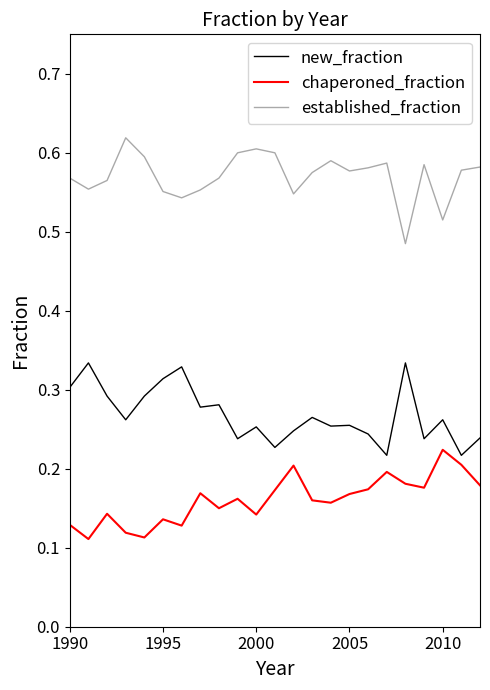

Which series has the largest total across all categories?

established_fraction